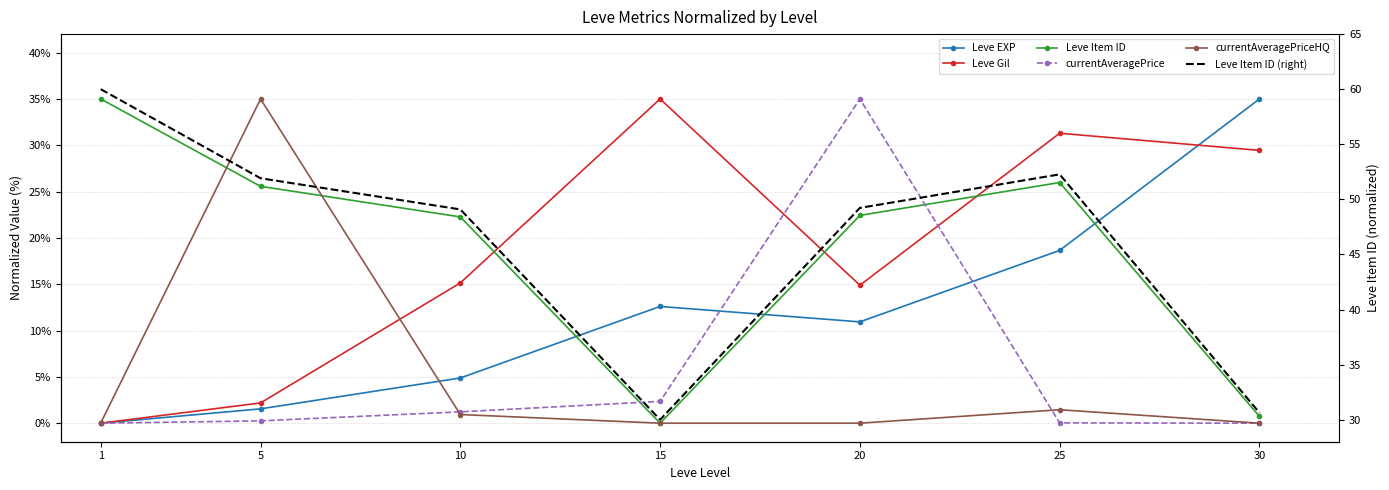

Which category has the lowest value in the Leve EXP series?

1